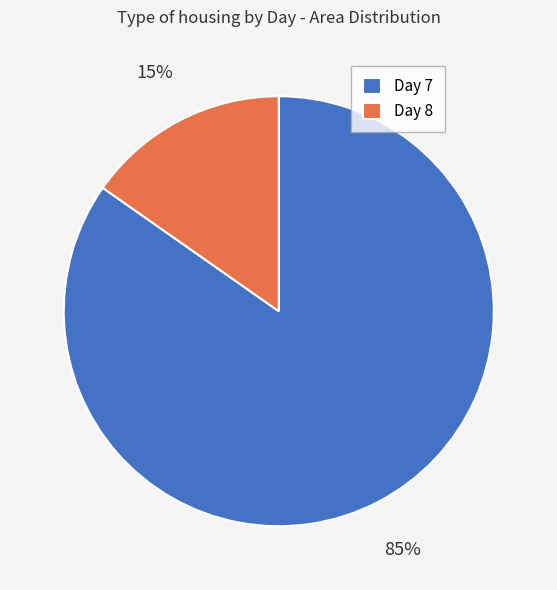

To the nearest percent, what is the average slice percentage?

50%